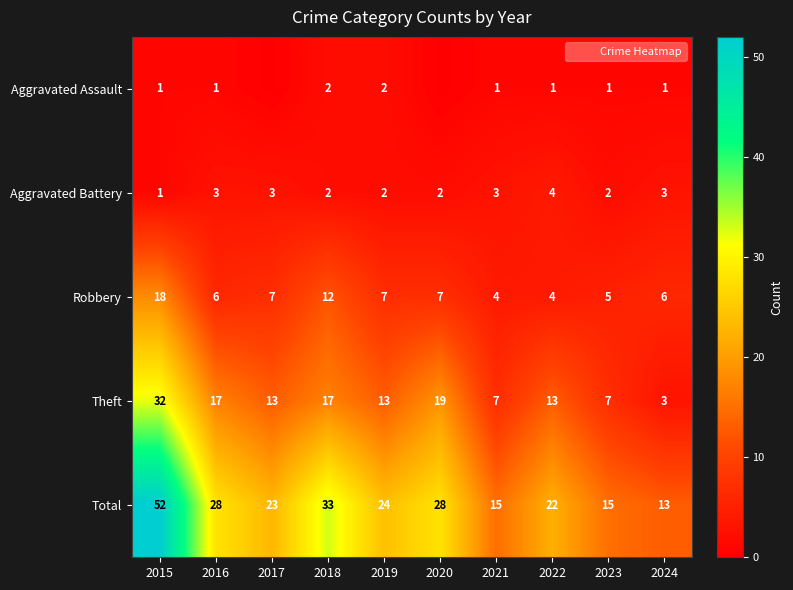

What is the difference between the highest and lowest values at 2016?

27